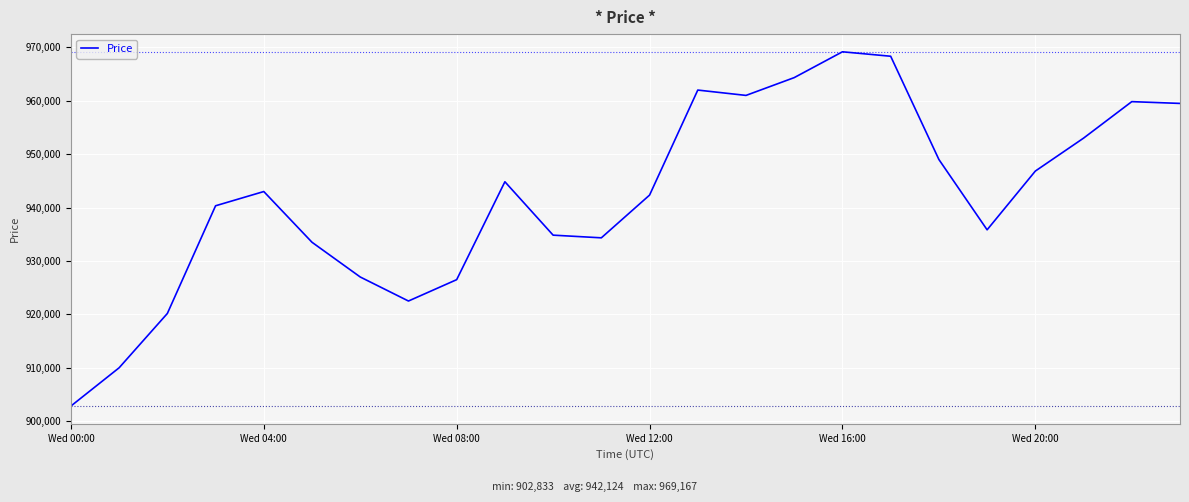

True or false: the data has more than 2 interior local peaks.

True